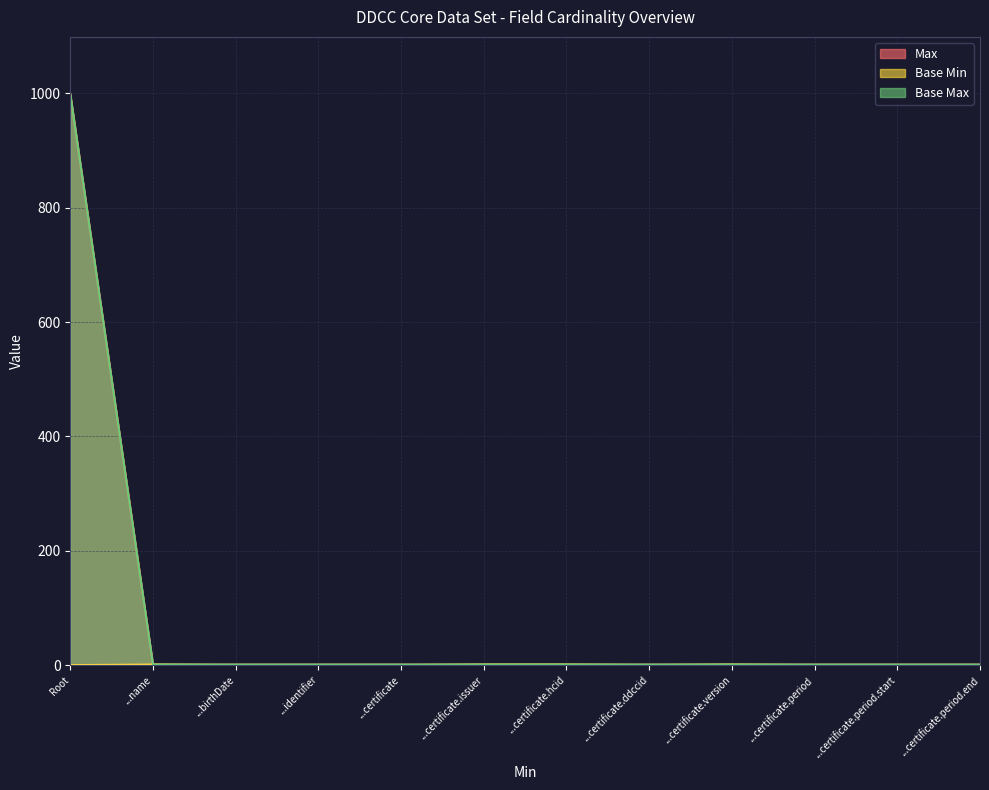

True or false: Base Max has a value of 2 at ...certificate.version.

False